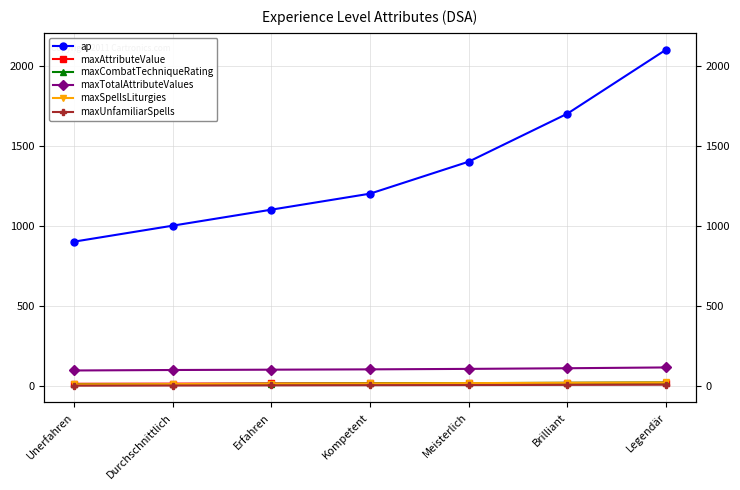

The value of maxTotalAttributeValues at Brilliant is 109. True or false?

True